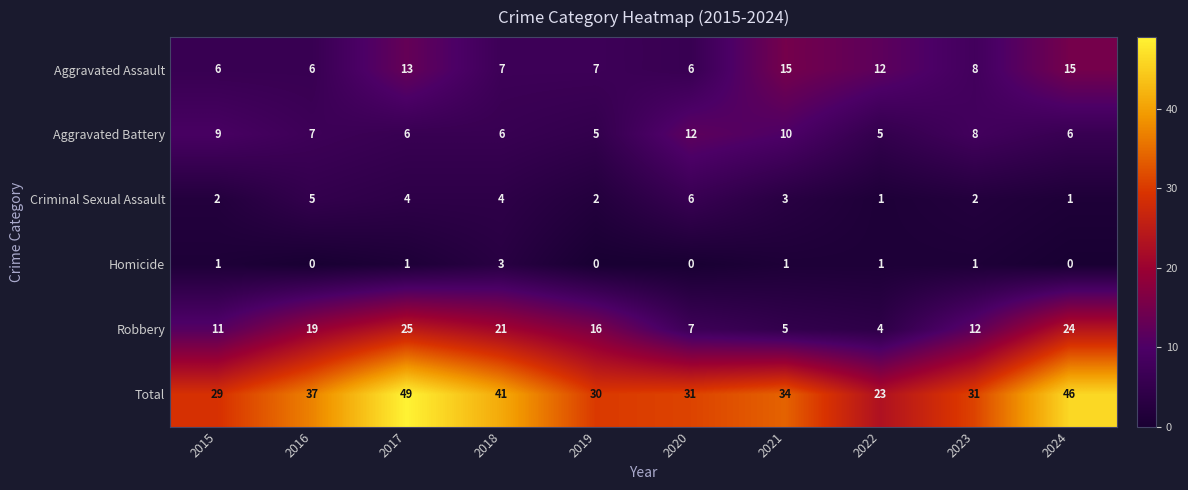

List the series in order of their peak value, lowest first.

Homicide, Criminal Sexual Assault, Aggravated Battery, Aggravated Assault, Robbery, Total